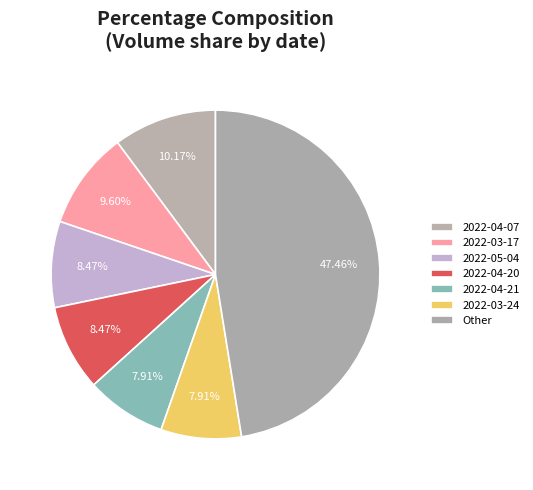

How many segments does this pie chart have?

7